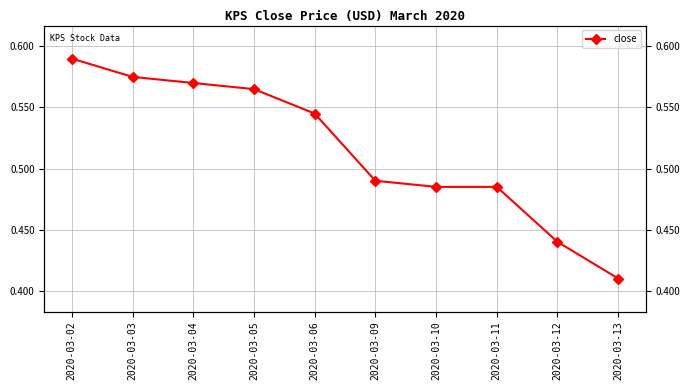

Rank the categories by value from lowest to highest.

2020-03-13, 2020-03-12, 2020-03-10, 2020-03-11, 2020-03-09, 2020-03-06, 2020-03-05, 2020-03-04, 2020-03-03, 2020-03-02